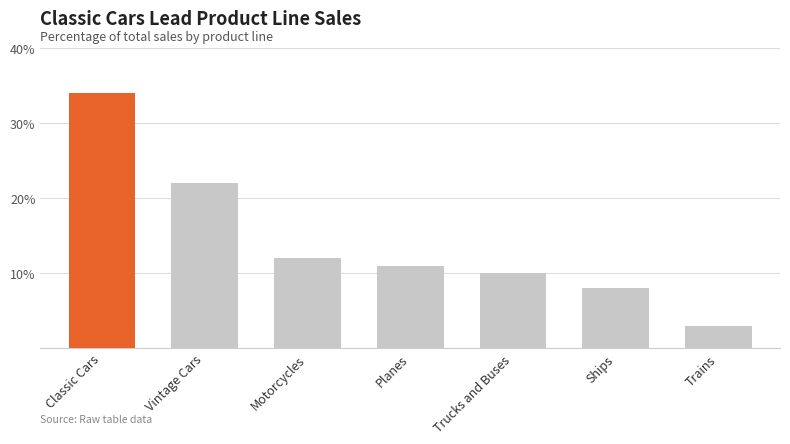

What is the value of the 7th bar from the left?

3